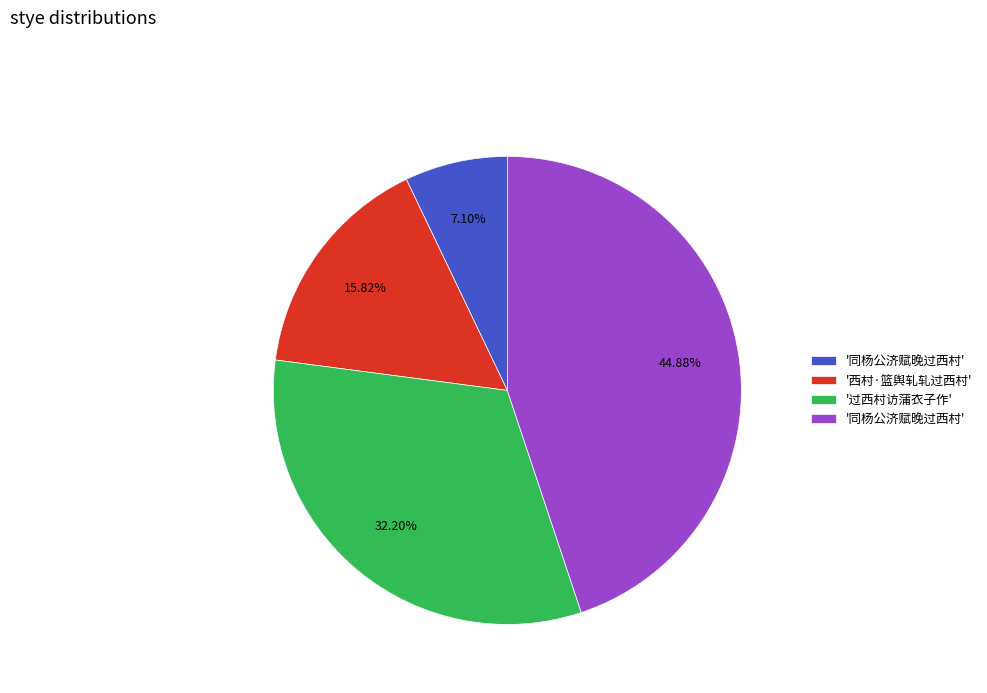

To the nearest percent, what is the difference between the largest and smallest slice percentages?

38%